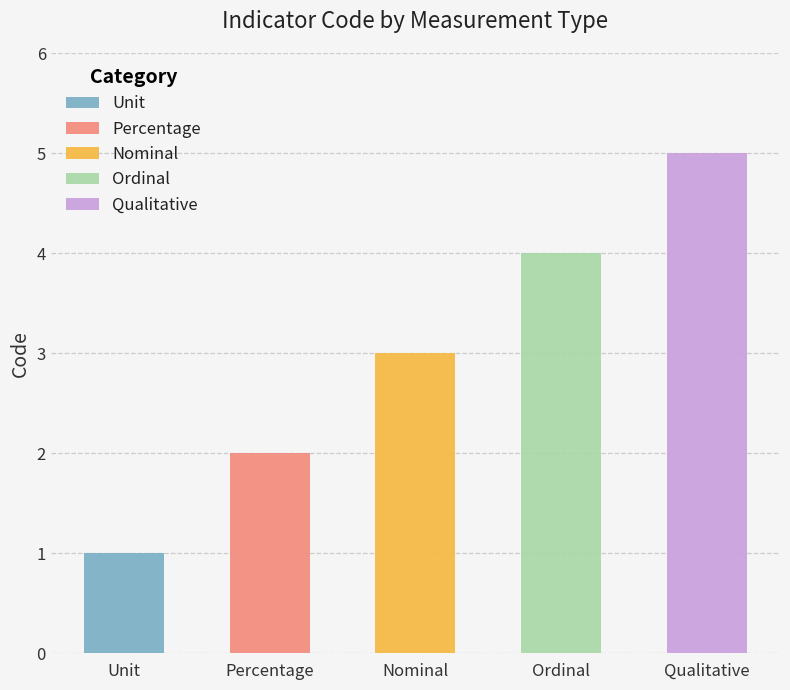

List the labels in order of value, smallest first.

Unit, Percentage, Nominal, Ordinal, Qualitative